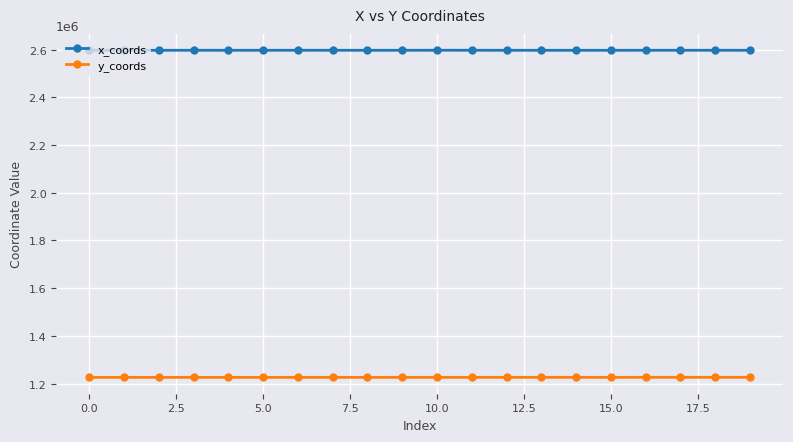

True or false: x_coords and y_coords intersect in this chart.

False